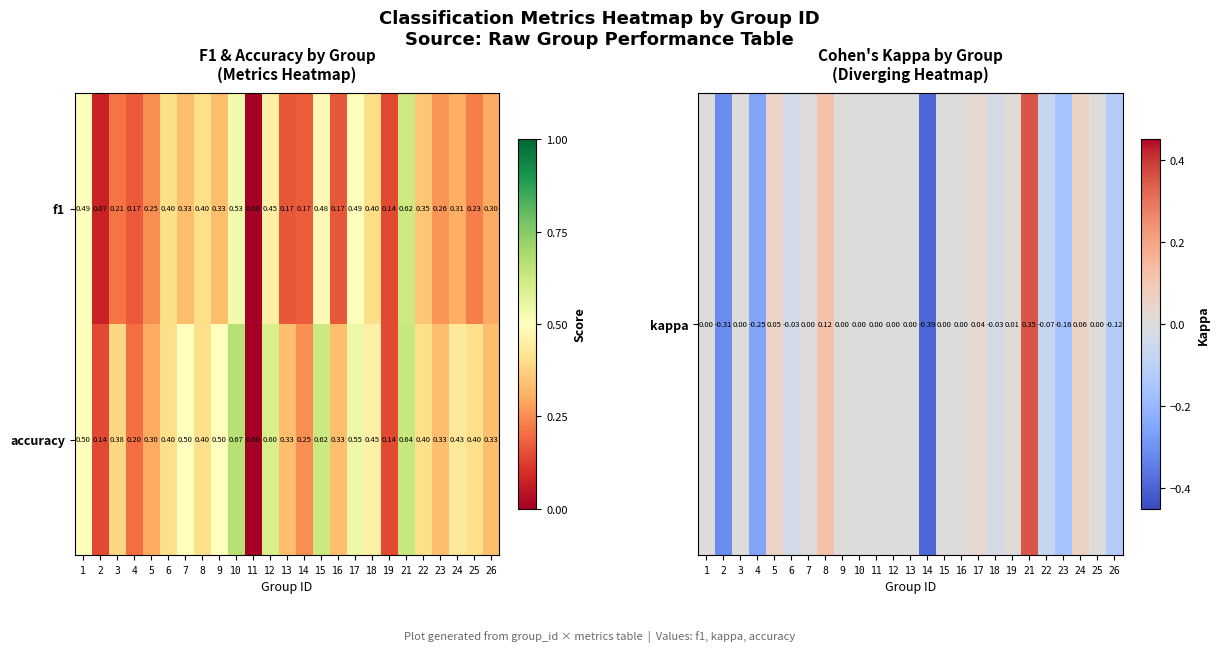

Which series has the widest spread of values?

accuracy